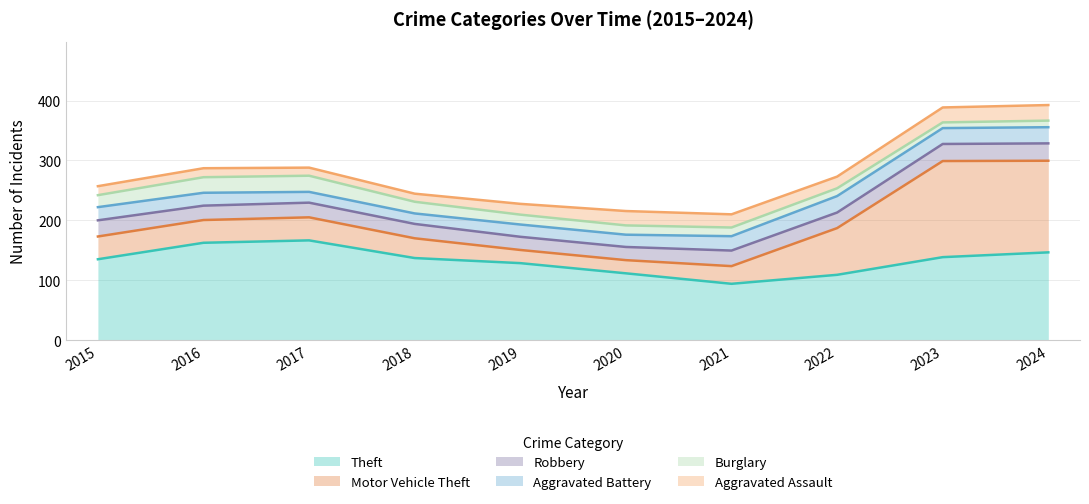

Is it true that Aggravated Assault equals 28 at 2023?

True